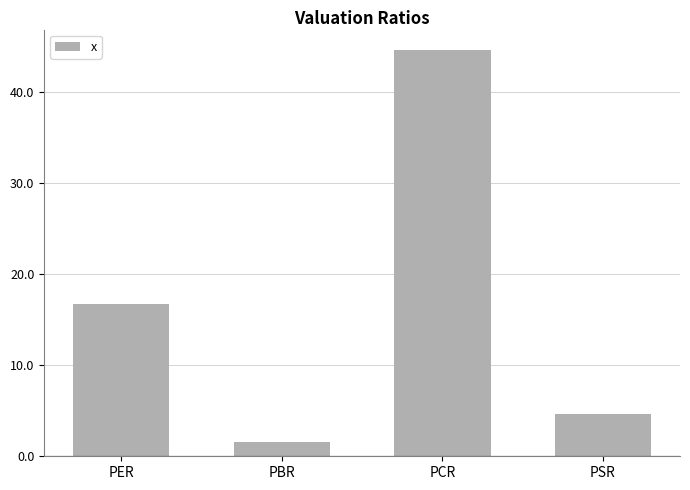

What is the change in value from PER to PBR?

-15.2